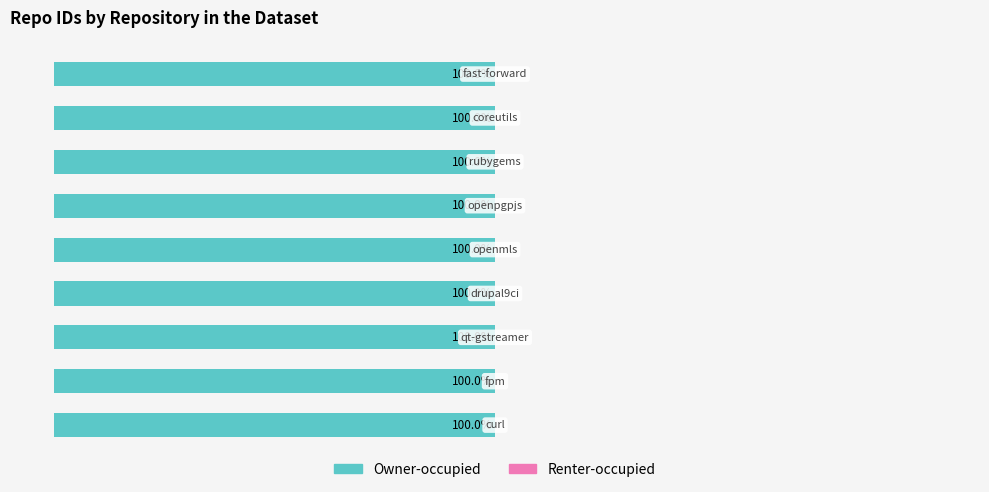

What position from the left is fast-forward?

9